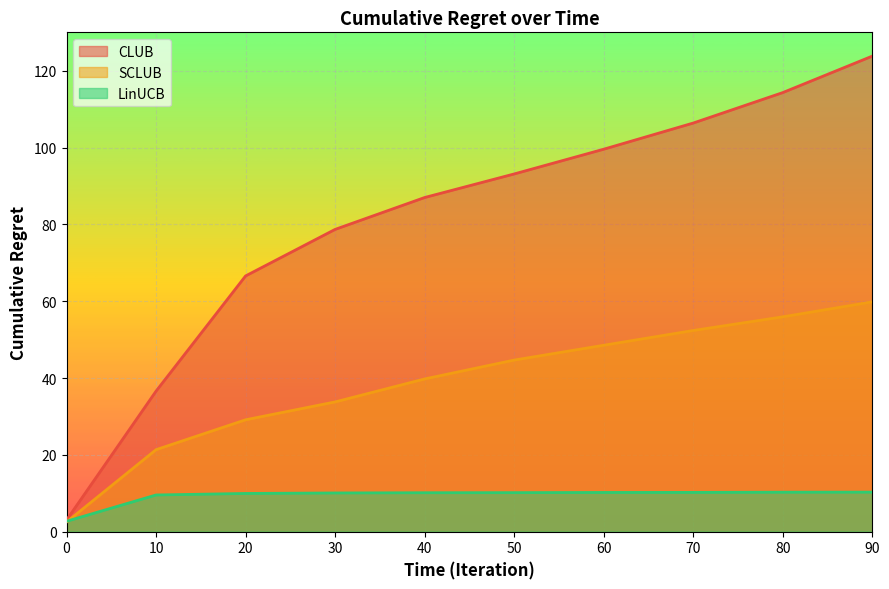

What are all the series names shown in the legend?

CLUB, SCLUB, LinUCB